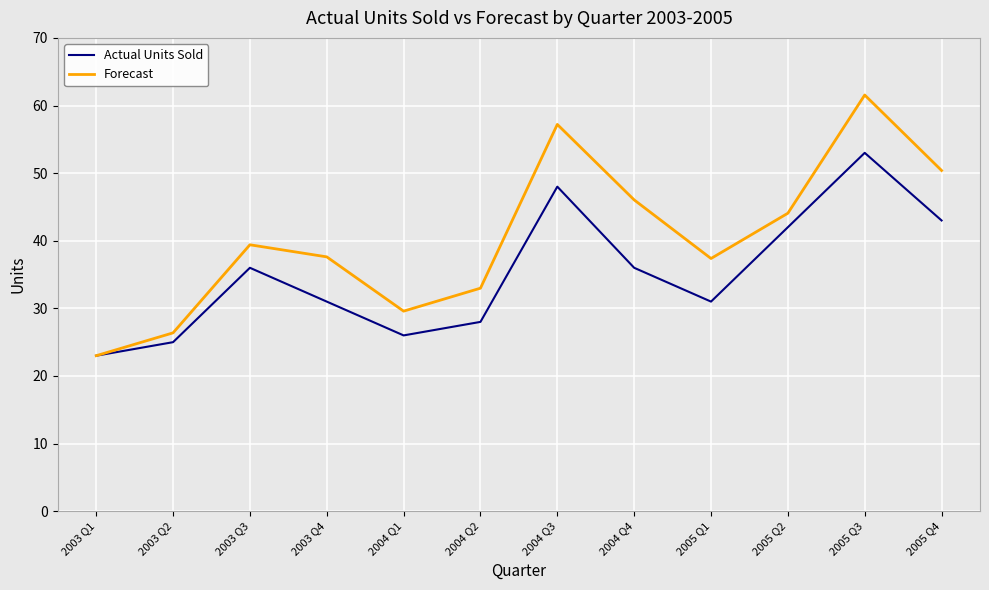

What is the minimum value for Forecast?

23.0